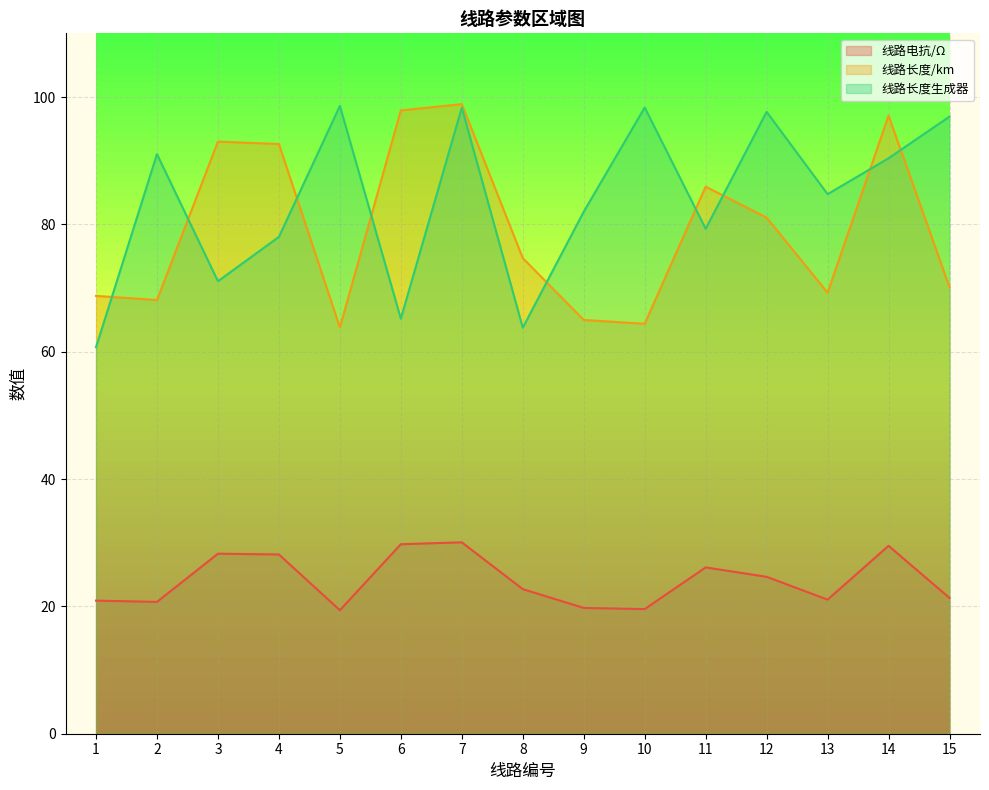

Where does the 线路电抗/Ω series first go above 22?

3